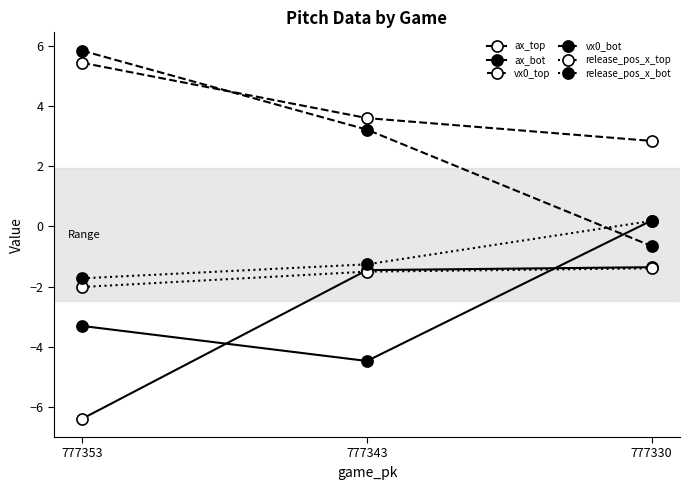

Does the chart have visible grid lines?

No